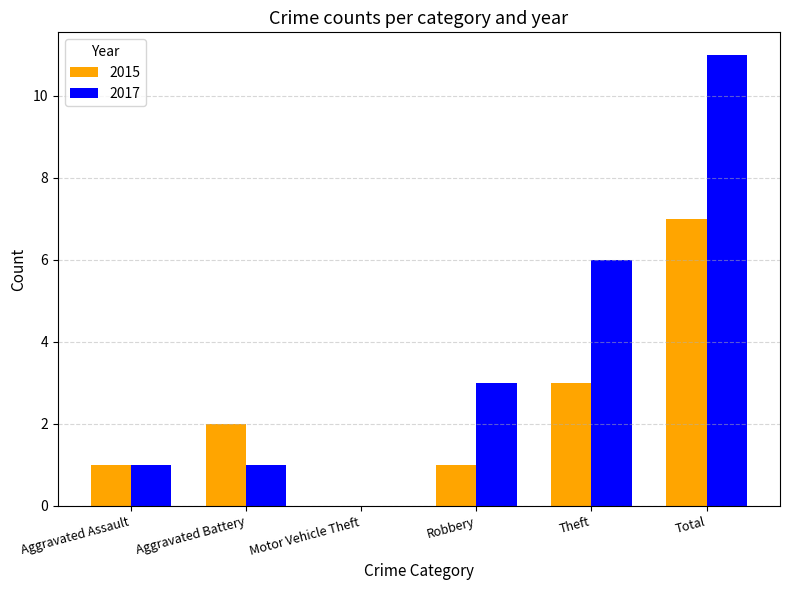

What is the maximum value shown in the chart?

11